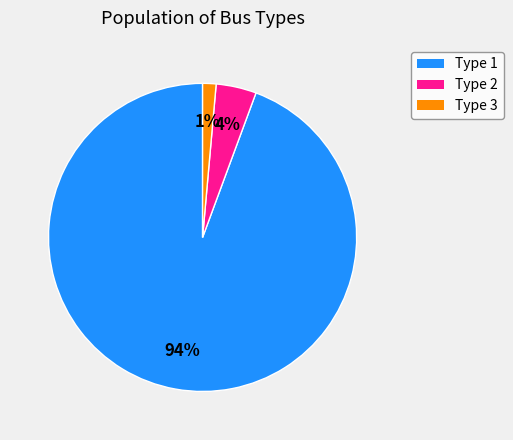

To the nearest percent, what percentage of the pie is Type 3?

1%